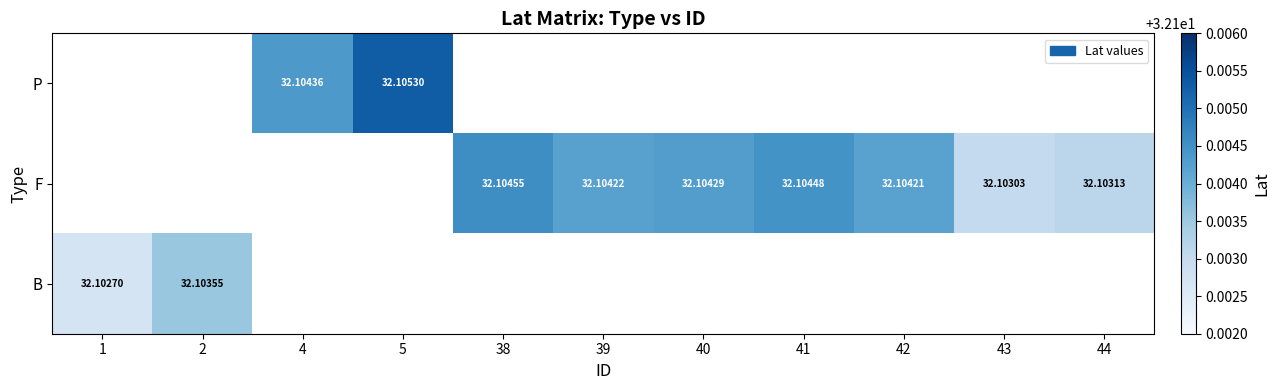

Is the value of F at 39 greater than the value of P at 5?

No